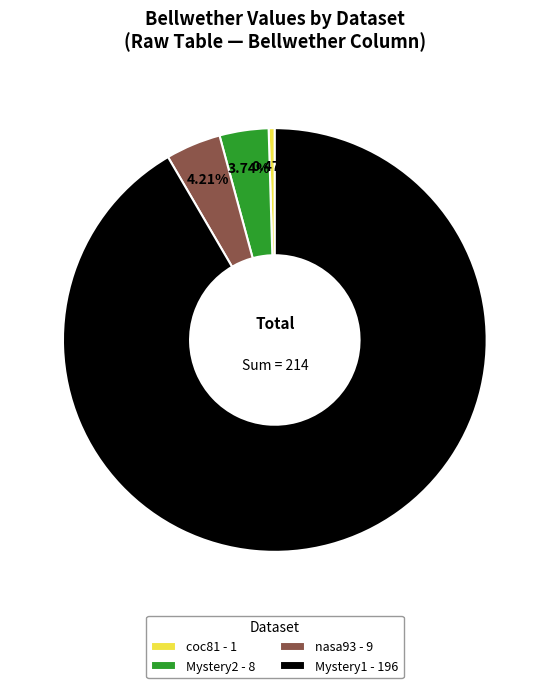

Which has a higher value, coc81 - 1 or Mystery2 - 8?

Mystery2 - 8